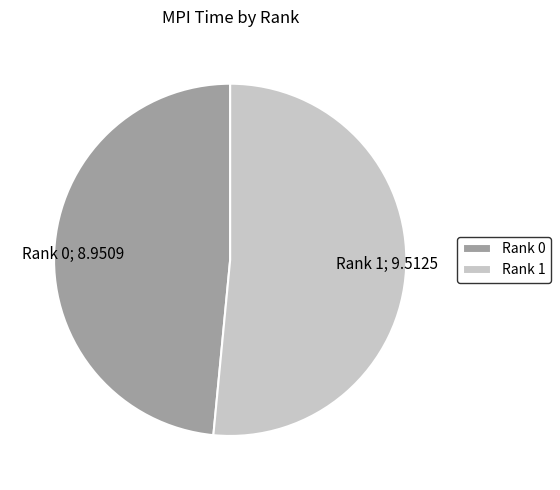

Rank the categories by value from highest to lowest.

Rank 1, Rank 0